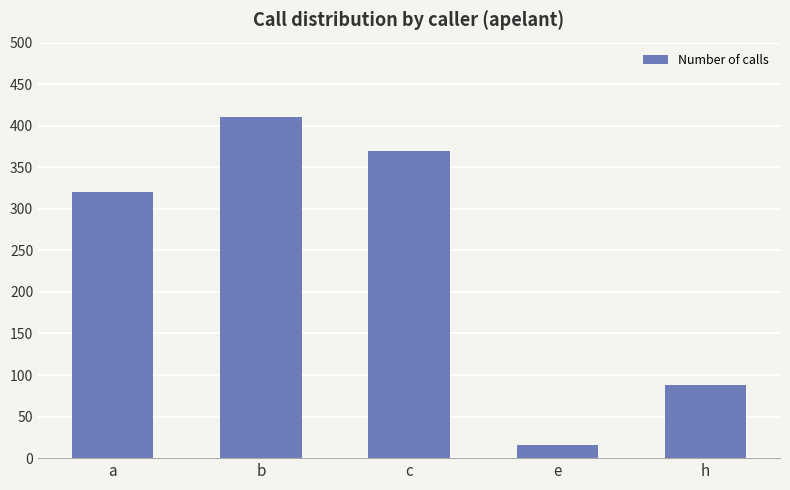

The chart shows a value of 603 at b. True or false?

False